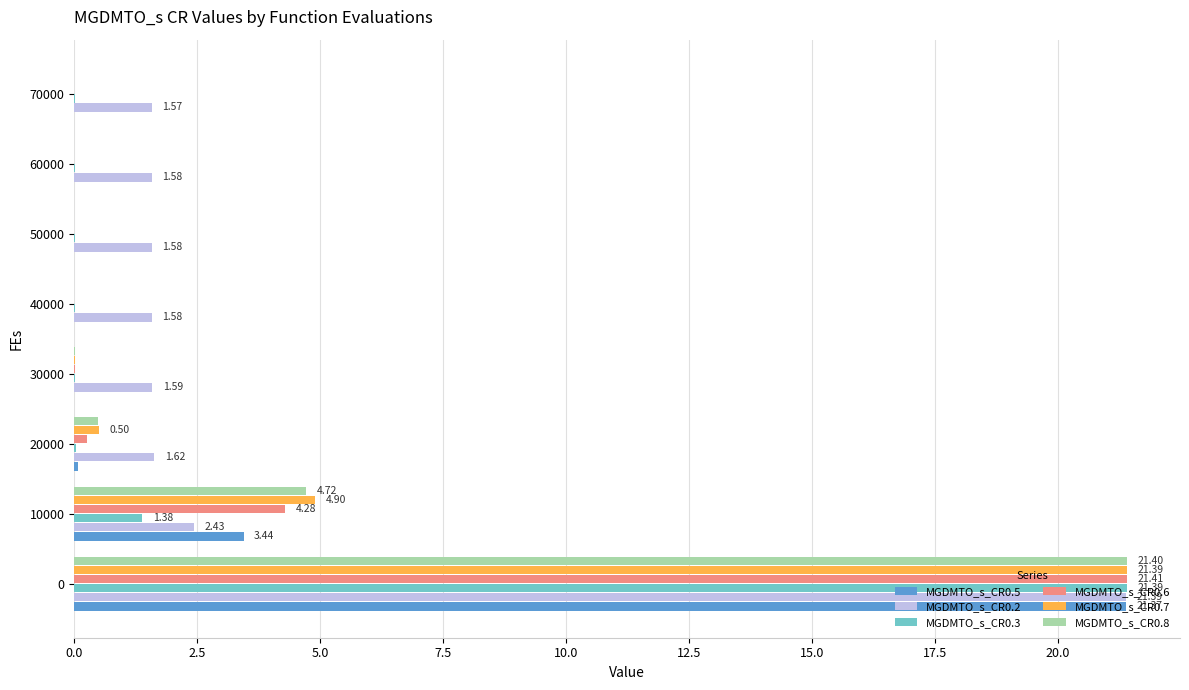

What is the sum of all MGDMTO_s_CR0.3 values?

22.9